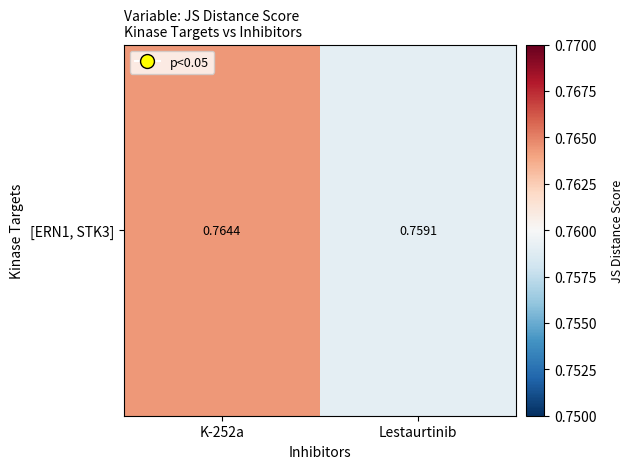

Which has a higher value, K-252a or Lestaurtinib?

K-252a